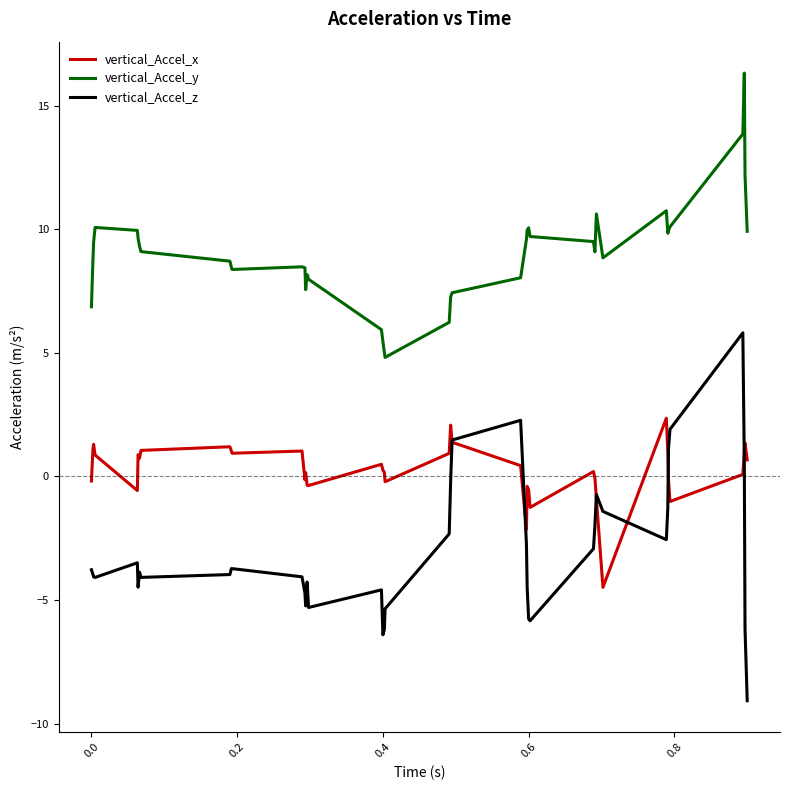

True or false: vertical_Accel_y has more than 0 interior local peaks.

True